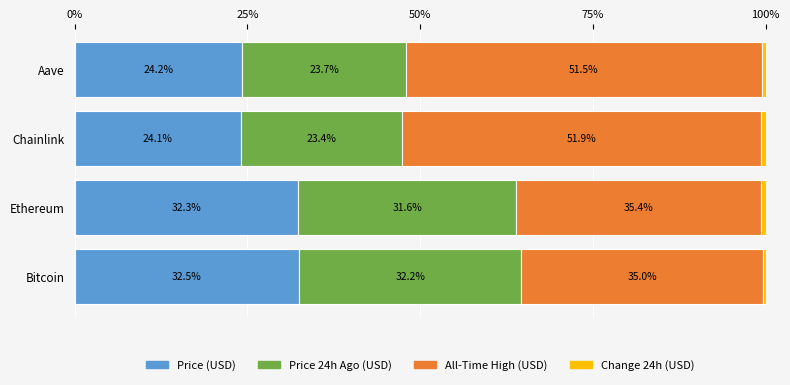

What is the total value across all series at Bitcoin?

100.0